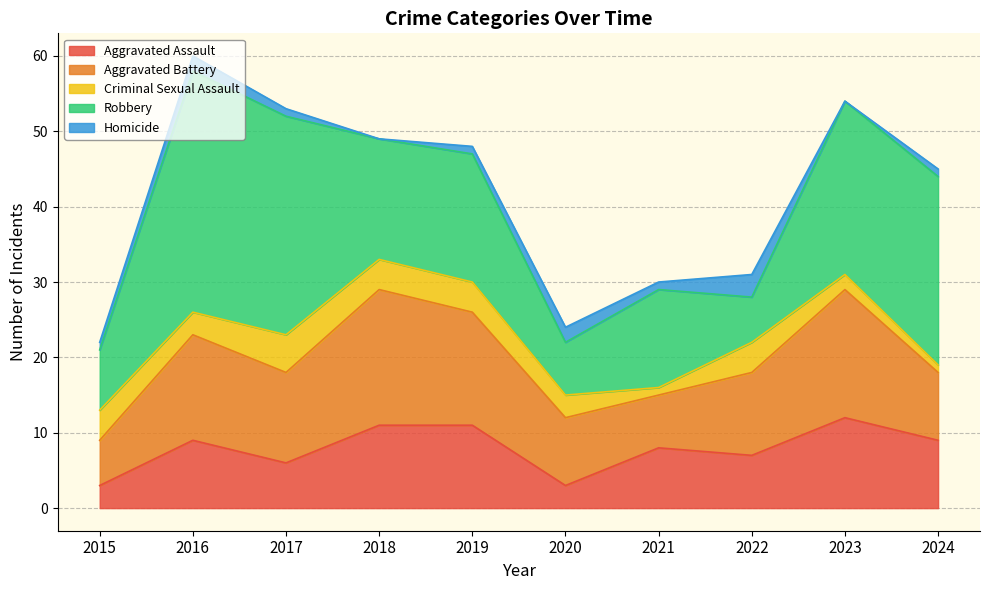

At which label does Aggravated Assault reach its peak?

2023